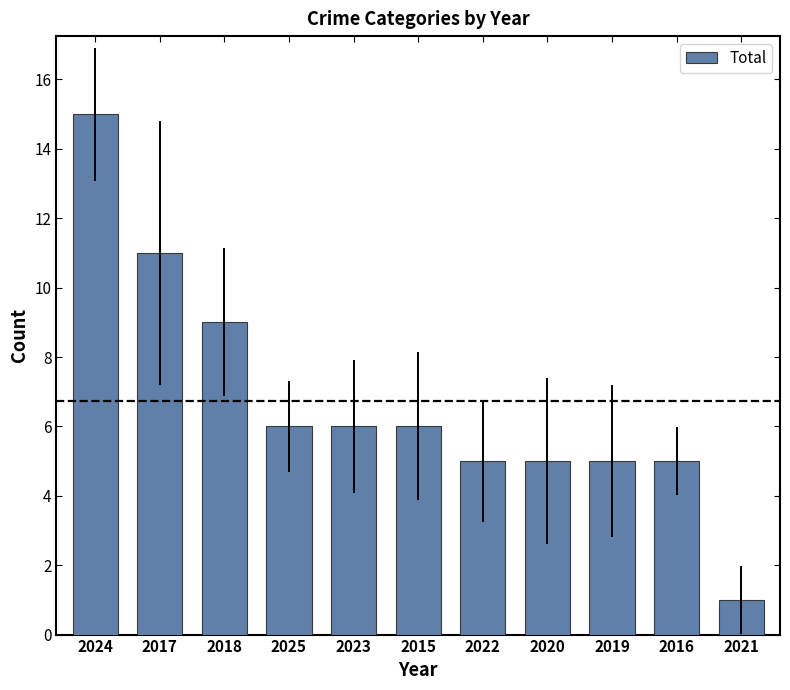

At which category does the chart reach its minimum across all series?

2021